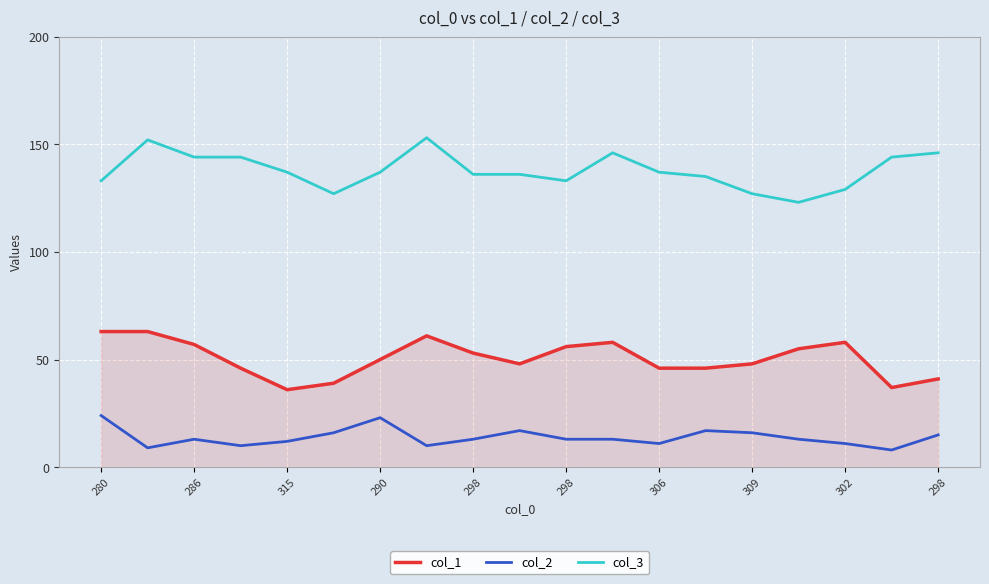

Which series has the largest total across all categories?

col_3